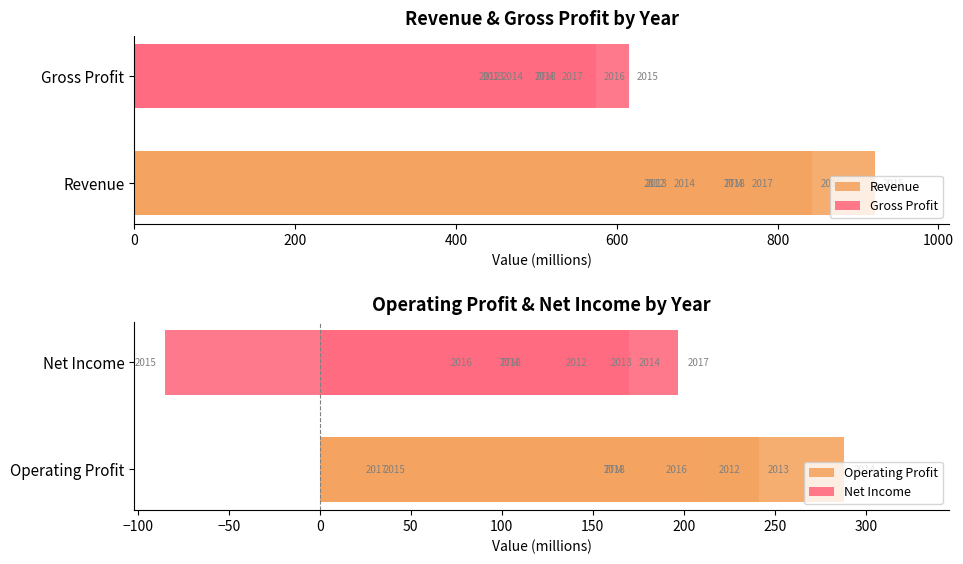

The value of Revenue at 600 is 382. True or false?

False